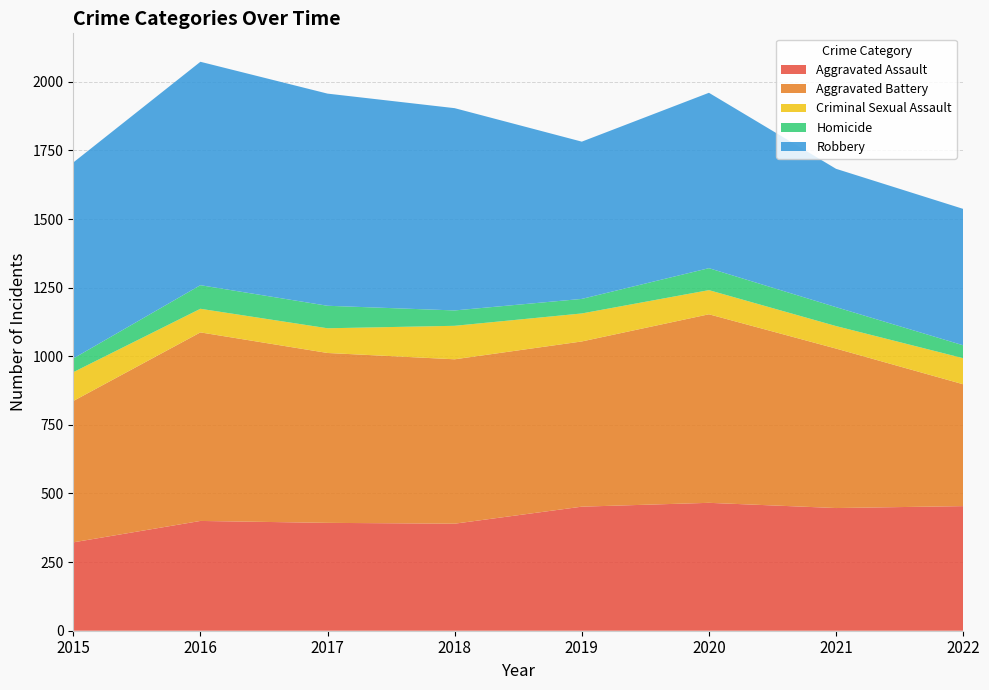

Reading left to right, extract all data points from this chart.

Aggravated Assault: 2015=322	2016=400	2017=393	2018=390	2019=452	2020=466	2021=447	2022=454
Aggravated Battery: 2015=515	2016=687	2017=619	2018=599	2019=602	2020=687	2021=581	2022=444
Criminal Sexual Assault: 2015=105	2016=86	2017=90	2018=122	2019=102	2020=88	2021=82	2022=95
Homicide: 2015=50	2016=86	2017=82	2018=56	2019=53	2020=80	2021=69	2022=47
Robbery: 2015=714	2016=814	2017=773	2018=737	2019=573	2020=639	2021=504	2022=497